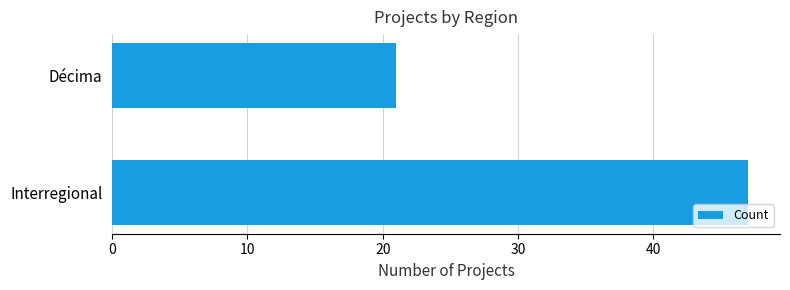

List the labels in order of value, largest first.

Interregional, Décima